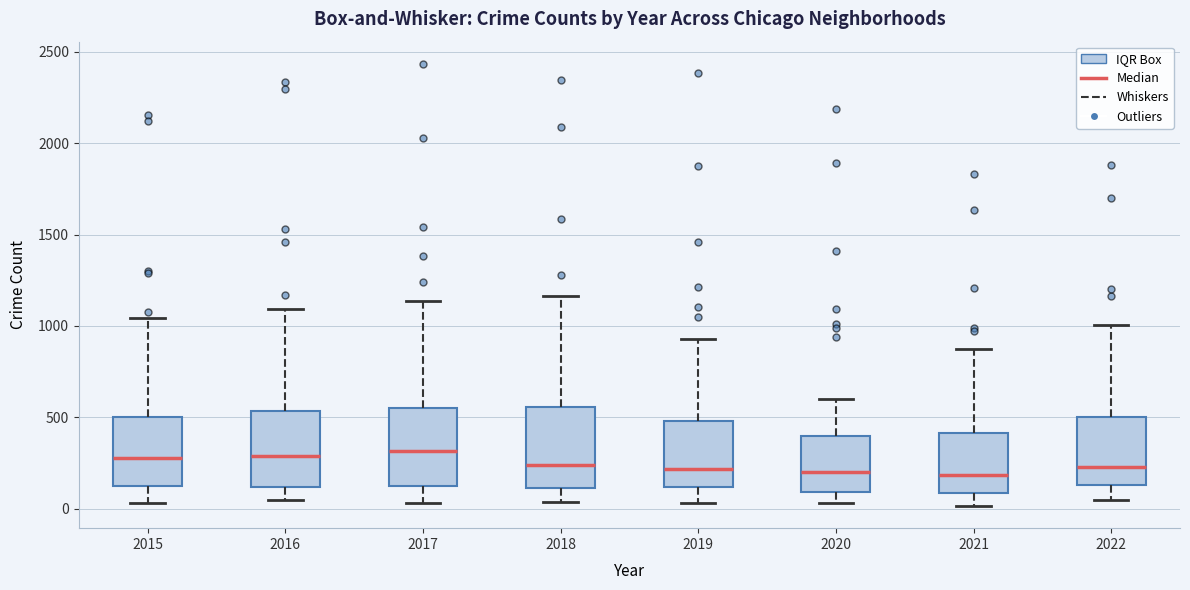

Where does the upper whisker of the box at x = 2022 end on the y-axis? The values are not printed on the chart, so give them approximately, as read against the axis.

1000